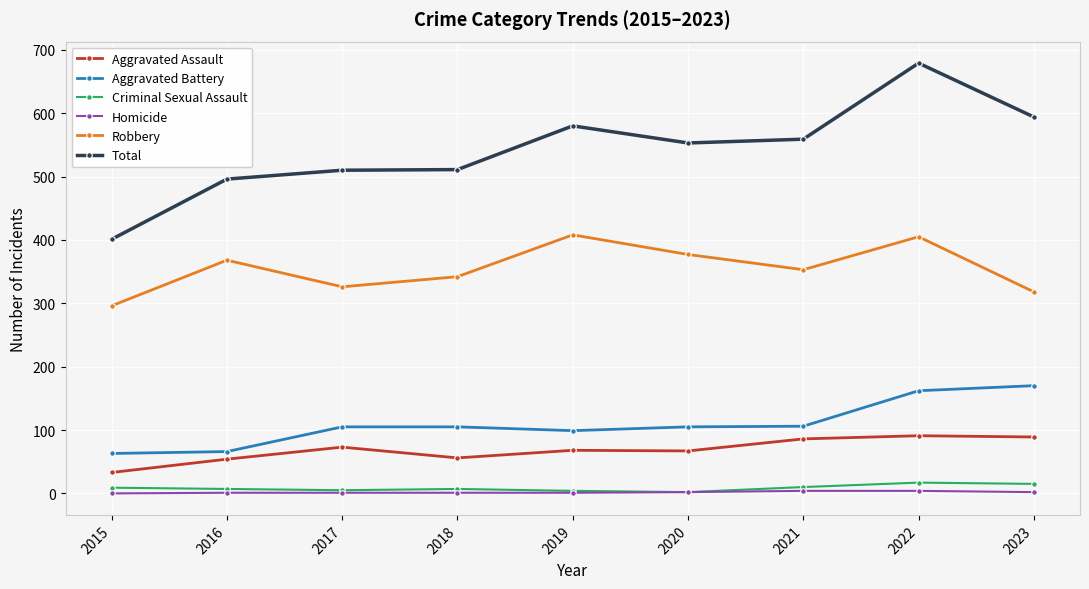

The value of Aggravated Battery at 2018 is 105. True or false?

True